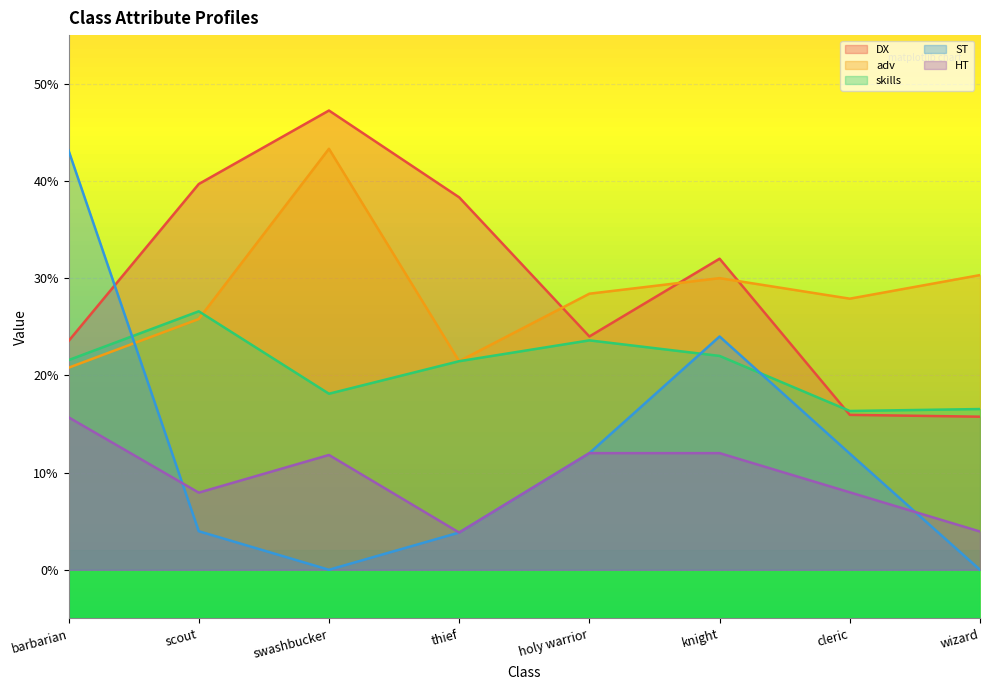

Rank the series at holy warrior from highest to lowest value.

adv, DX, skills, ST, HT